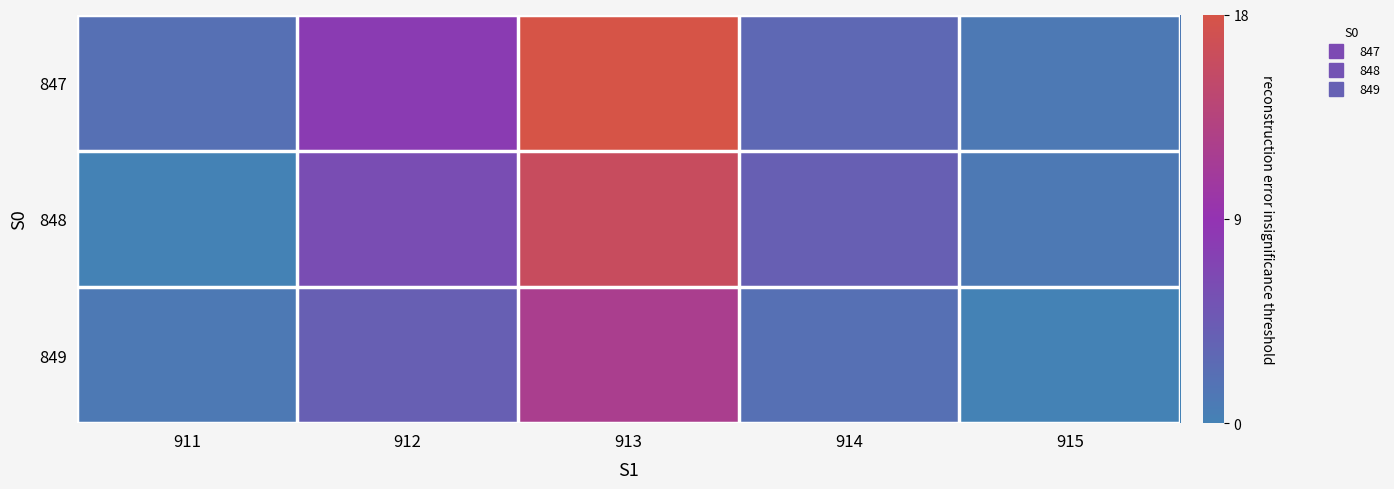

Reading left to right, transcribe all the data shown in this chart.

847: 911=2	912=8	913=18	914=3	915=1
848: 911=0	912=6	913=16	914=4	915=1
849: 911=1	912=4	913=12	914=2	915=0